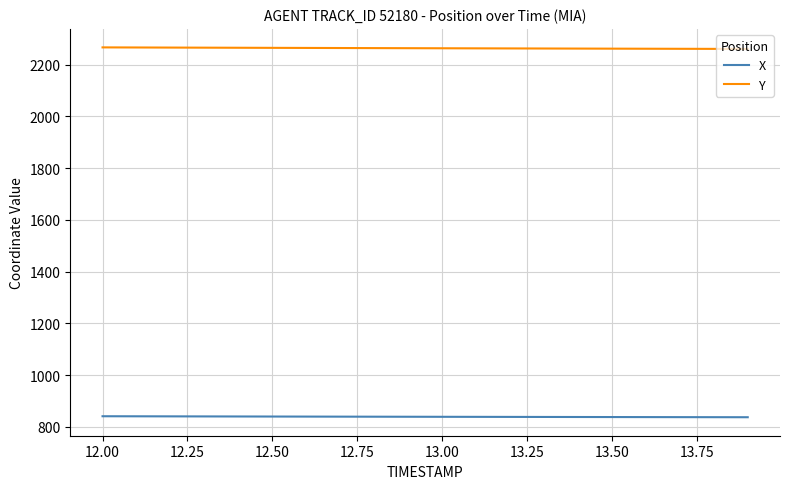

Rank the series by their maximum value, from highest to lowest.

Y, X